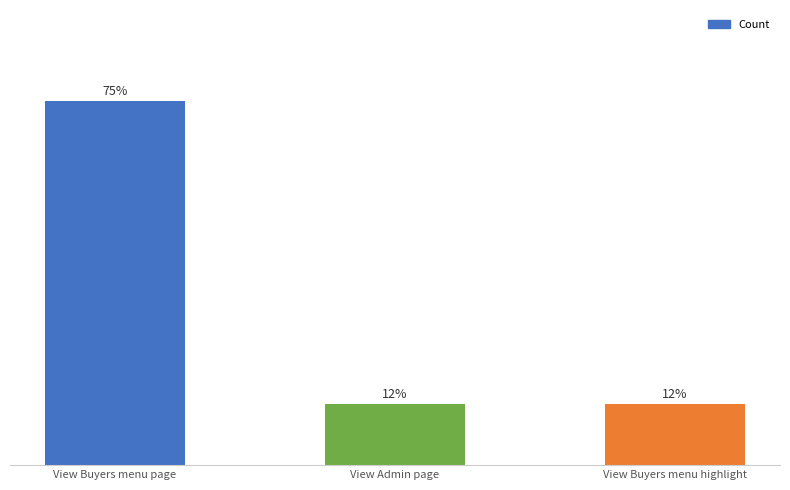

Are the bars horizontal?

No